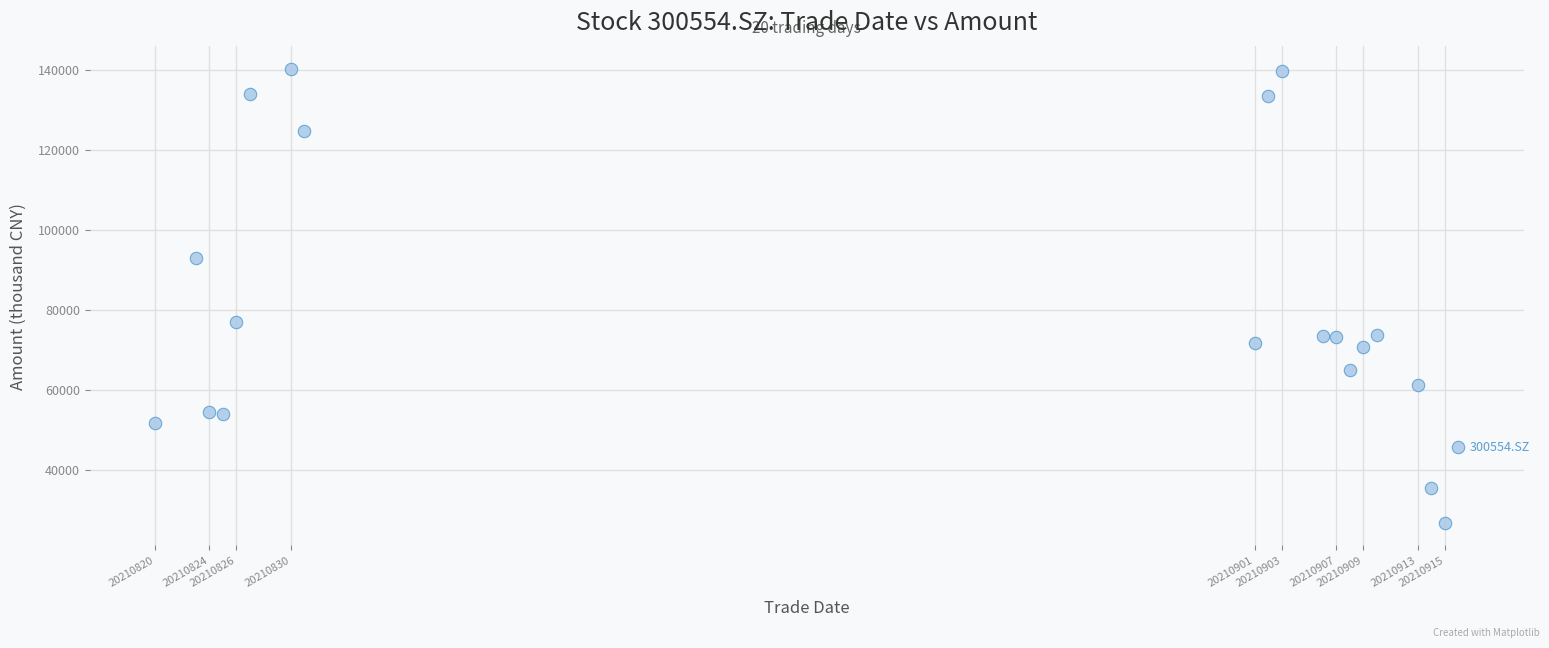

What Y value in the scatter plot is closest to 83544?

77059.0